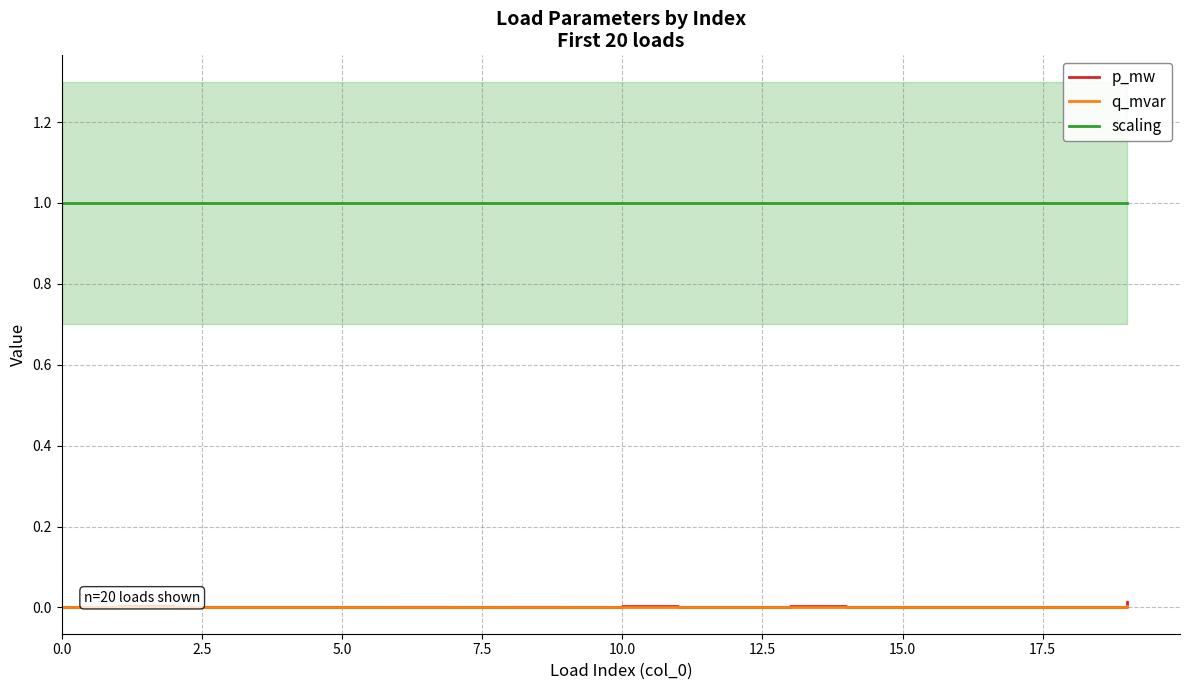

True or false: scaling and q_mvar cross at least once.

False